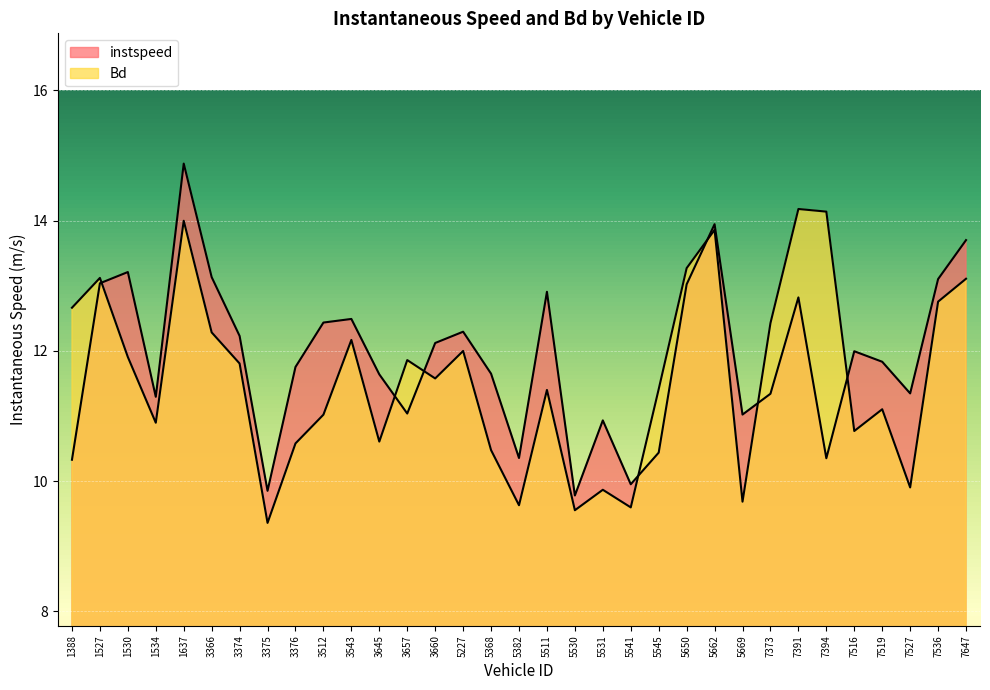

At 5382, list the series in order from largest to smallest.

instspeed, Bd